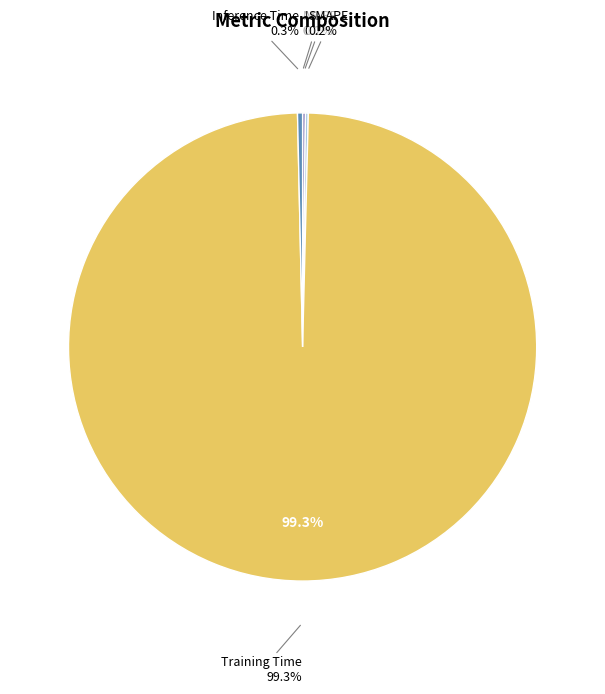

Which slice is the largest?

Training Time